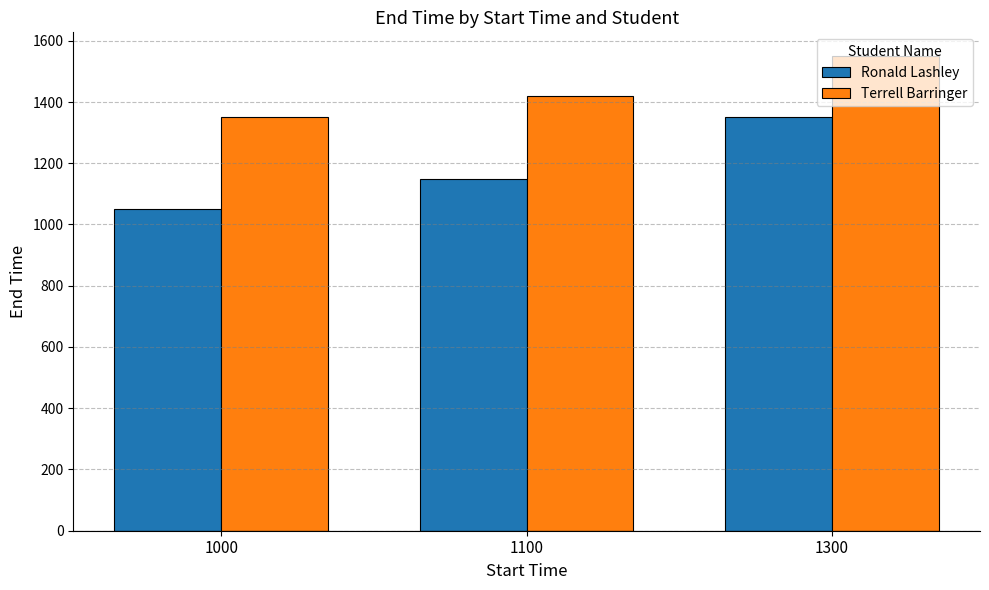

What is the lowest value of the Terrell Barringer series?

1350